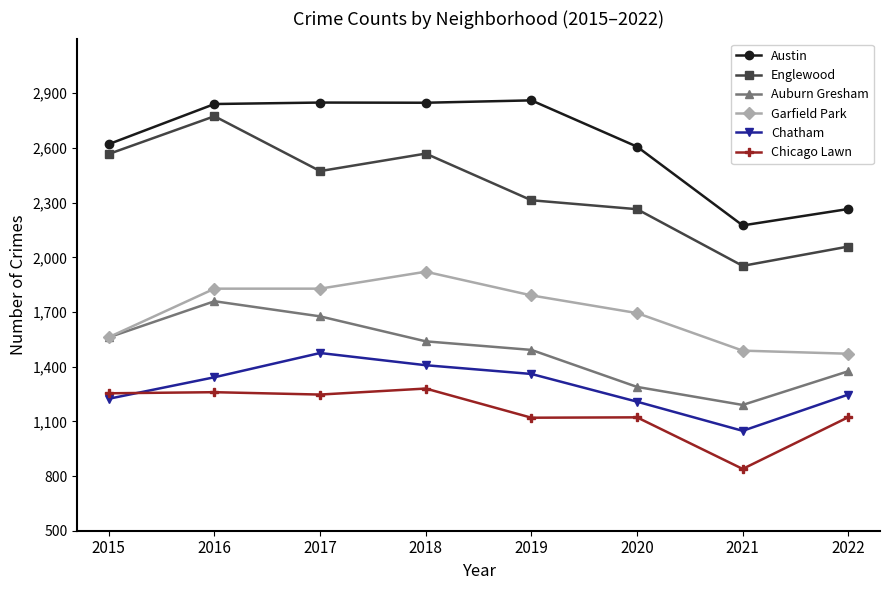

What is the average value of the Austin series?

2633